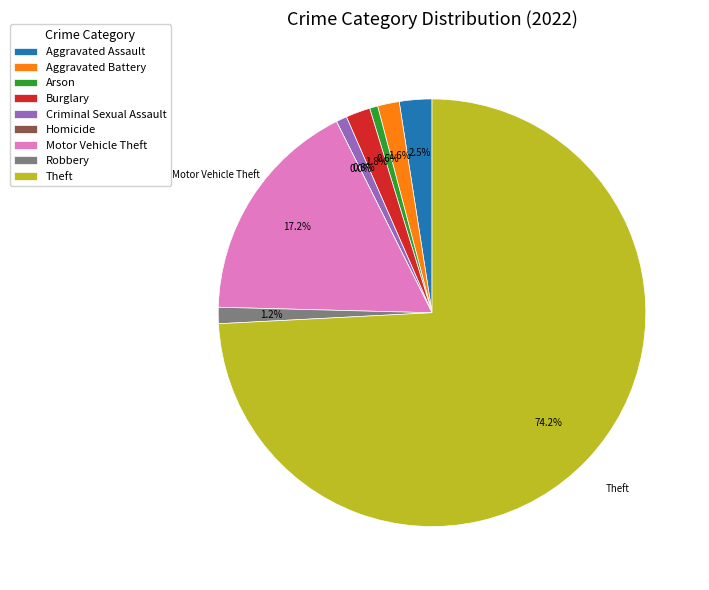

What percentage is the Robbery slice, to the nearest percent?

1%